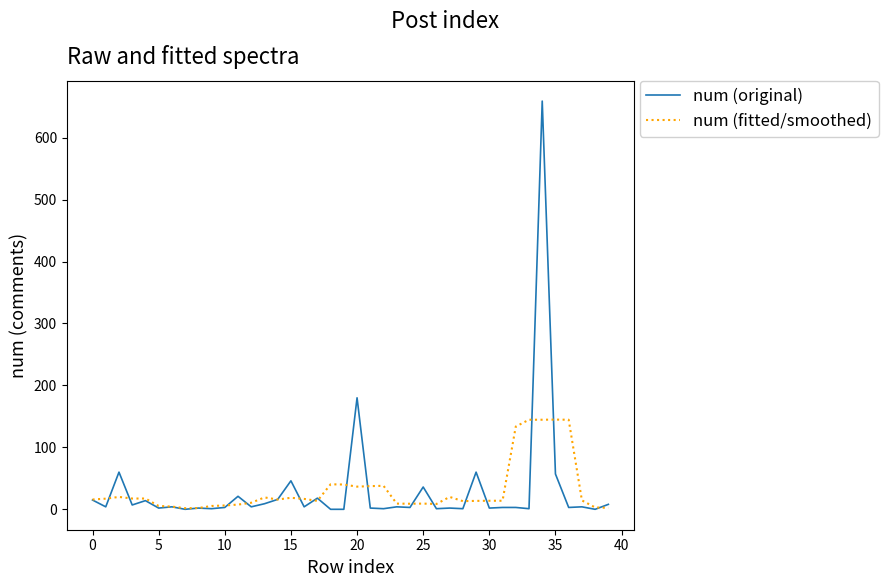

Rank the series by their maximum value, from highest to lowest.

num (original), num (fitted/smoothed)